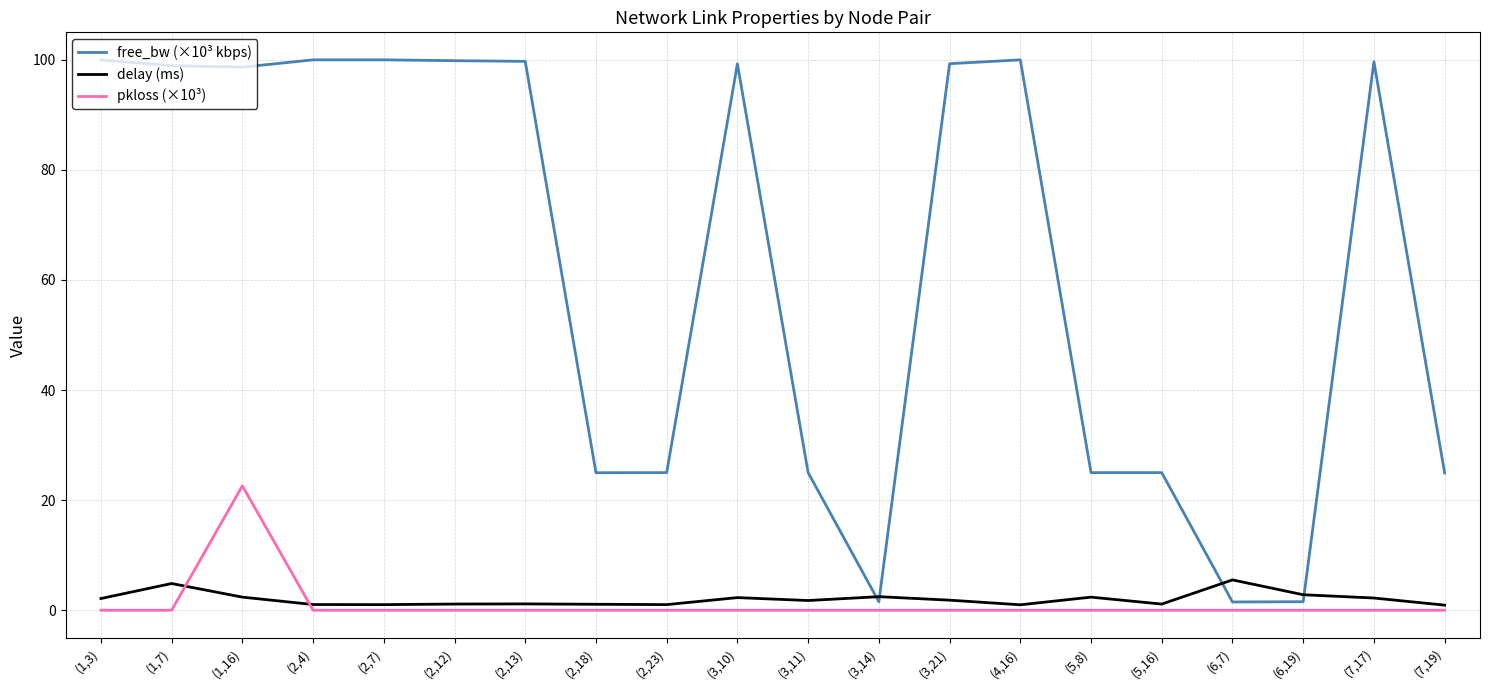

Which series has the largest range (max minus min)?

free_bw (×10³ kbps)